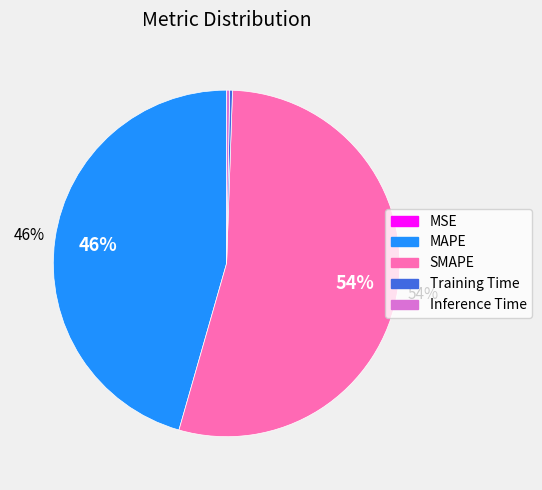

The Inference Time slice represents 7% of the pie. True or false?

False